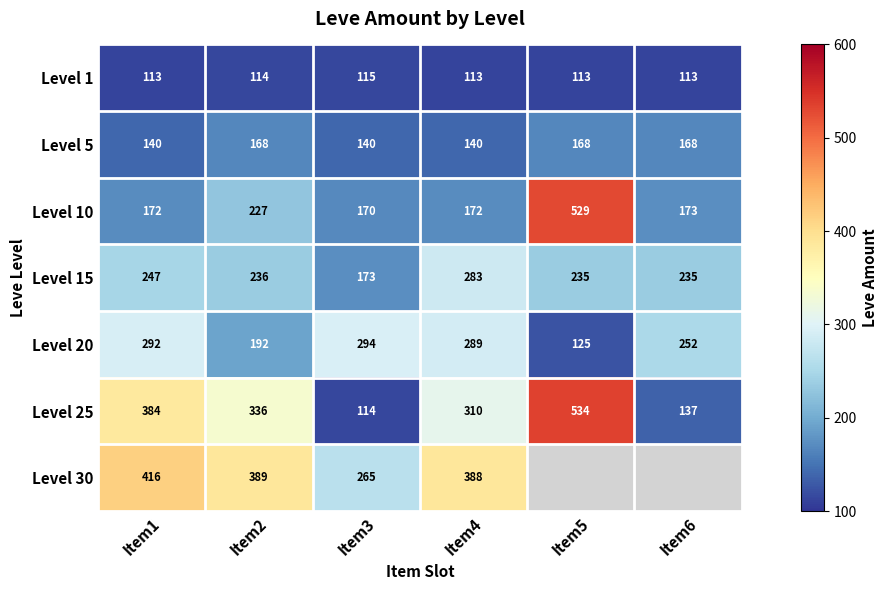

The Level 15 series shows 108.6 at Item5. True or false?

False